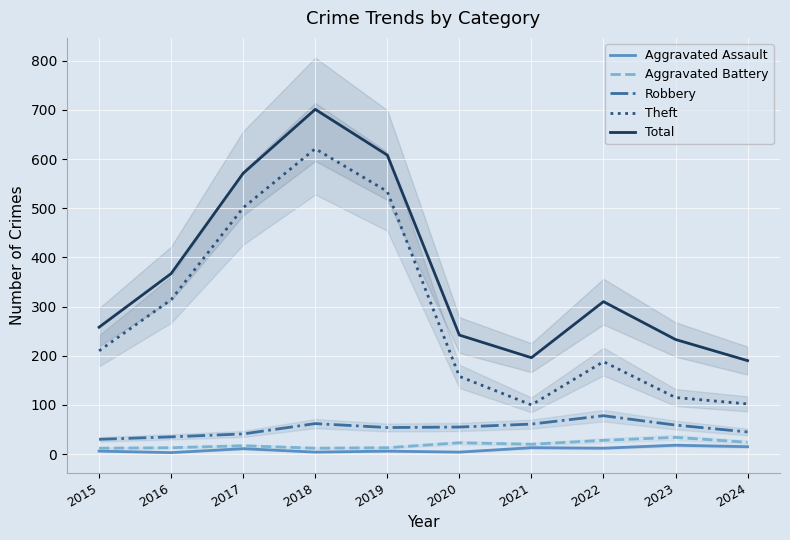

At how many categories does at least one series exceed 166?

10